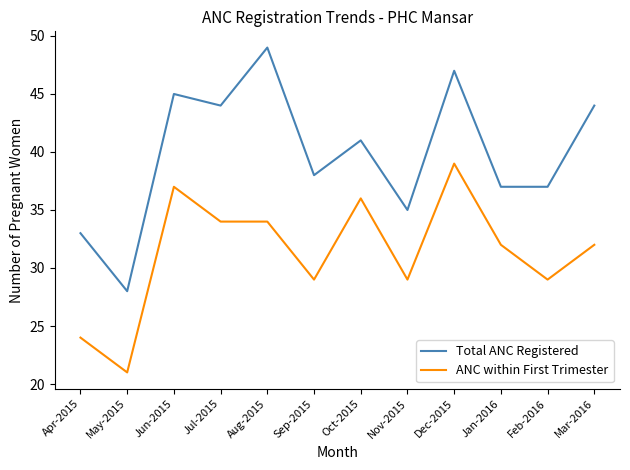

Reading left to right, list all the values displayed in this chart.

Total ANC Registered: 33	28	45	44	49	38	41	35	47	37	37	44
ANC within First Trimester: 24	21	37	34	34	29	36	29	39	32	29	32